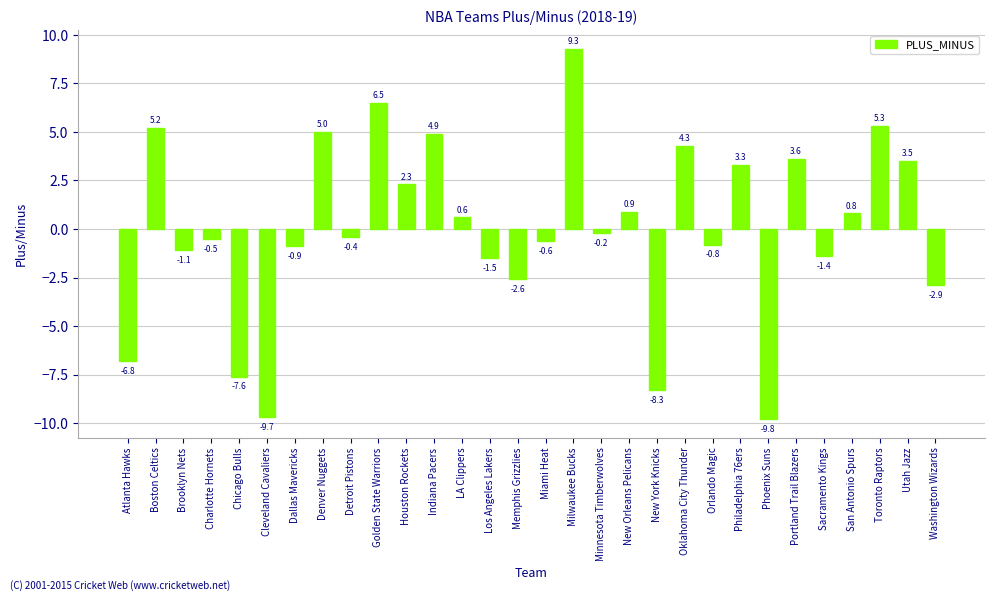

What is the value of the 28th bar from the left?

5.3